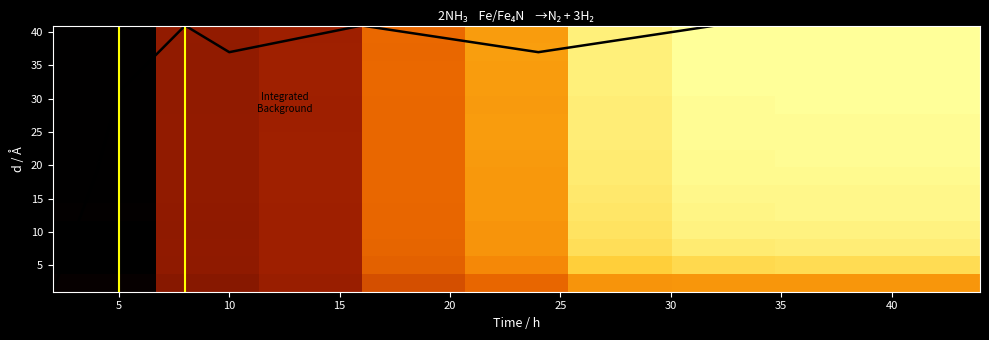

How many data points does each series have?

9